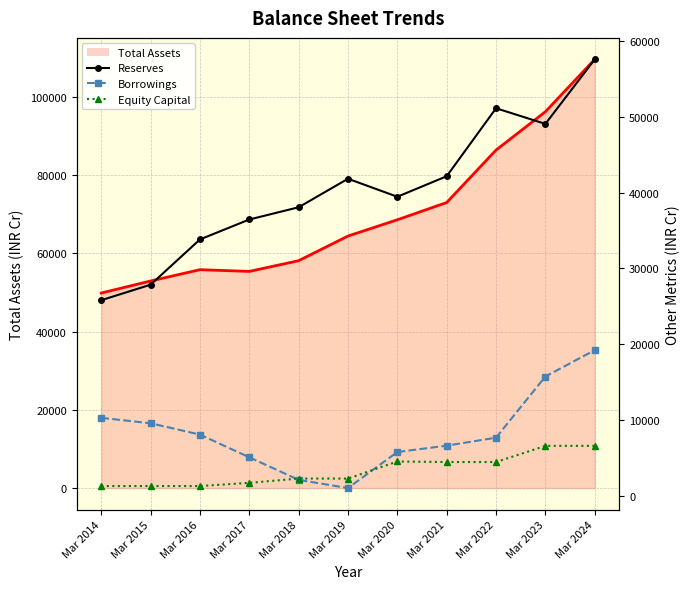

How many data points in Total Assets line are less than 64398?

5